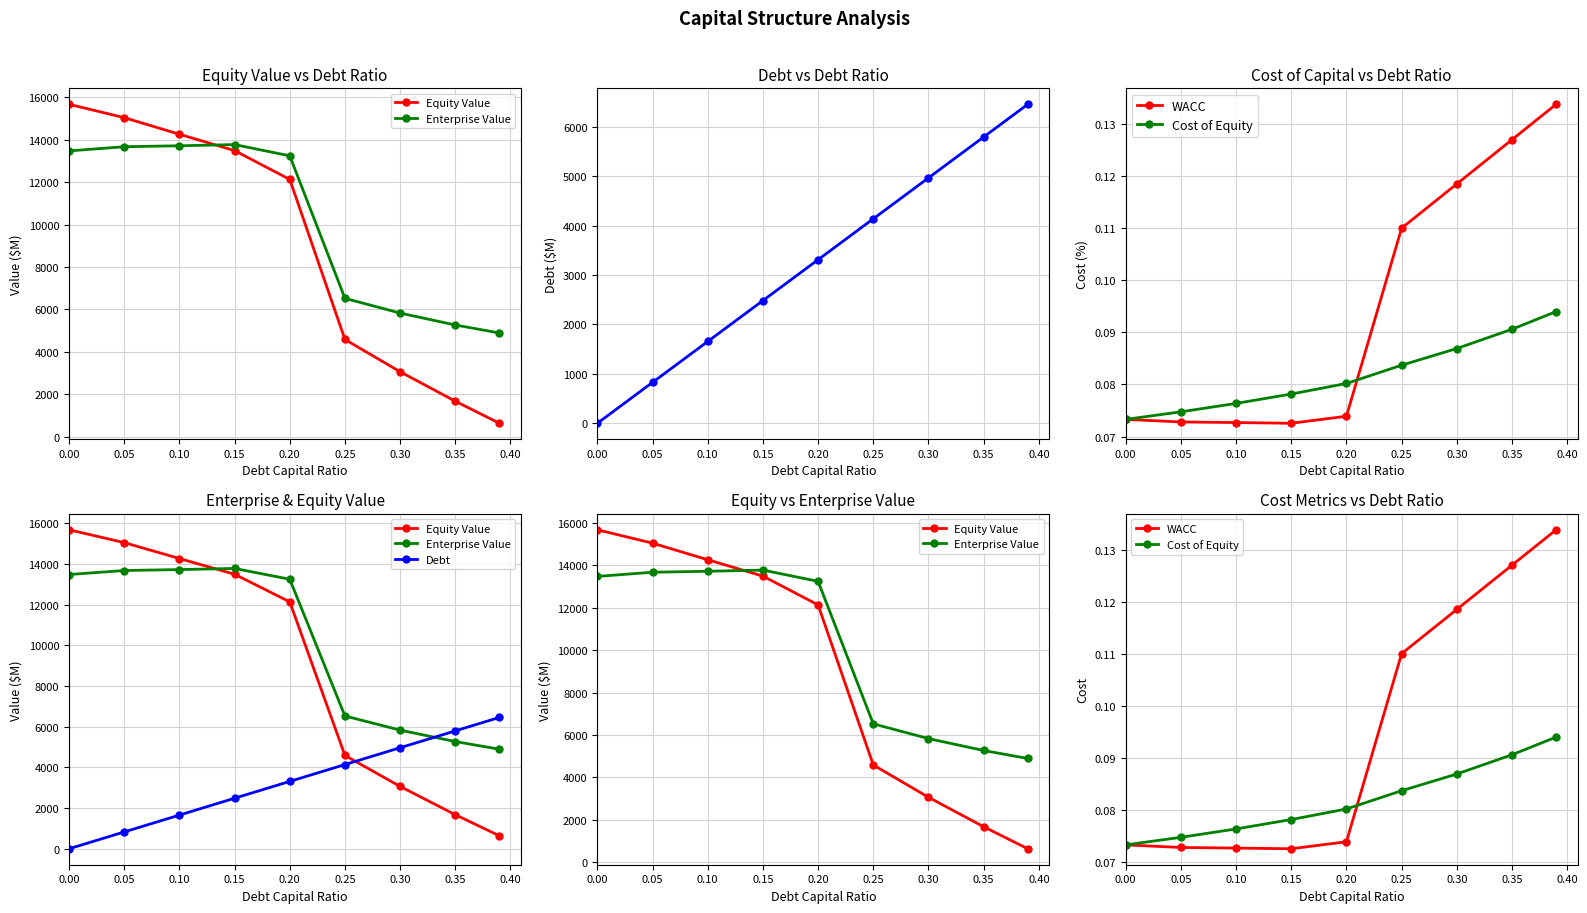

Is it true that WACC equals 0.1 at 0.25?

False